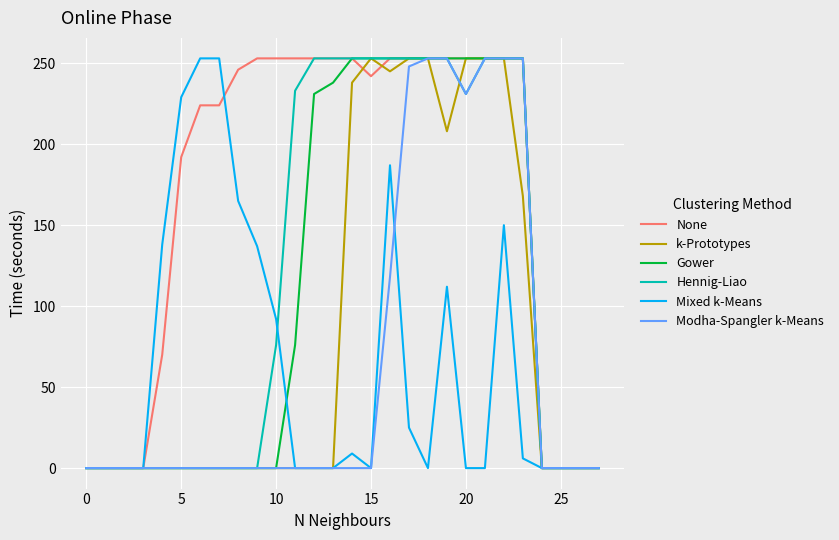

Which series has the largest total across all categories?

None